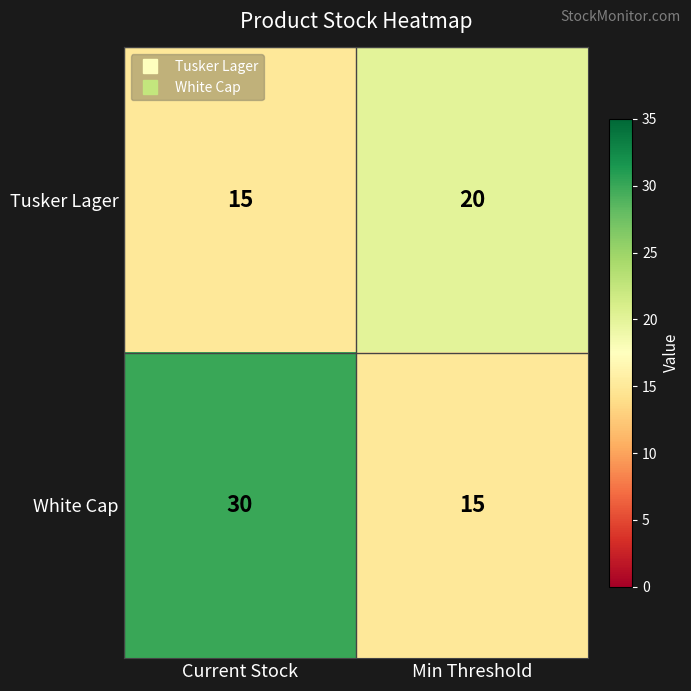

Reading left to right, transcribe all the data shown in this chart.

Tusker Lager: Current Stock=15	Min Threshold=20
White Cap: Current Stock=30	Min Threshold=15